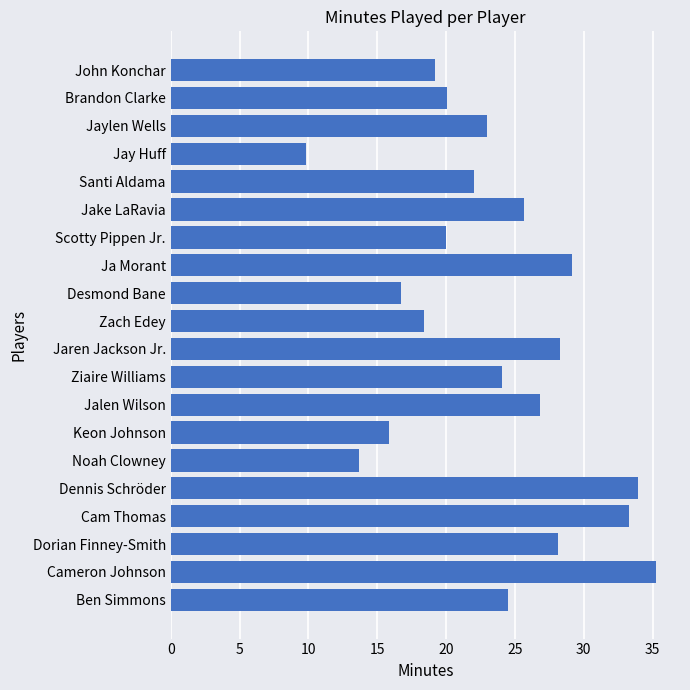

Which label corresponds to the smallest value in the chart?

Jay Huff